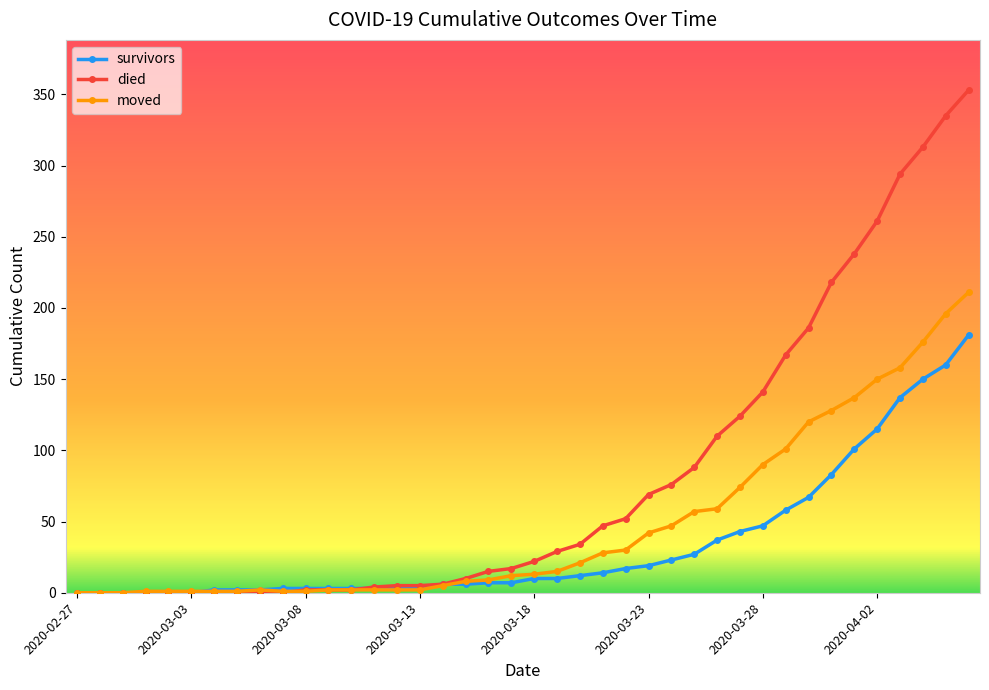

Which series has the largest range (max minus min)?

died